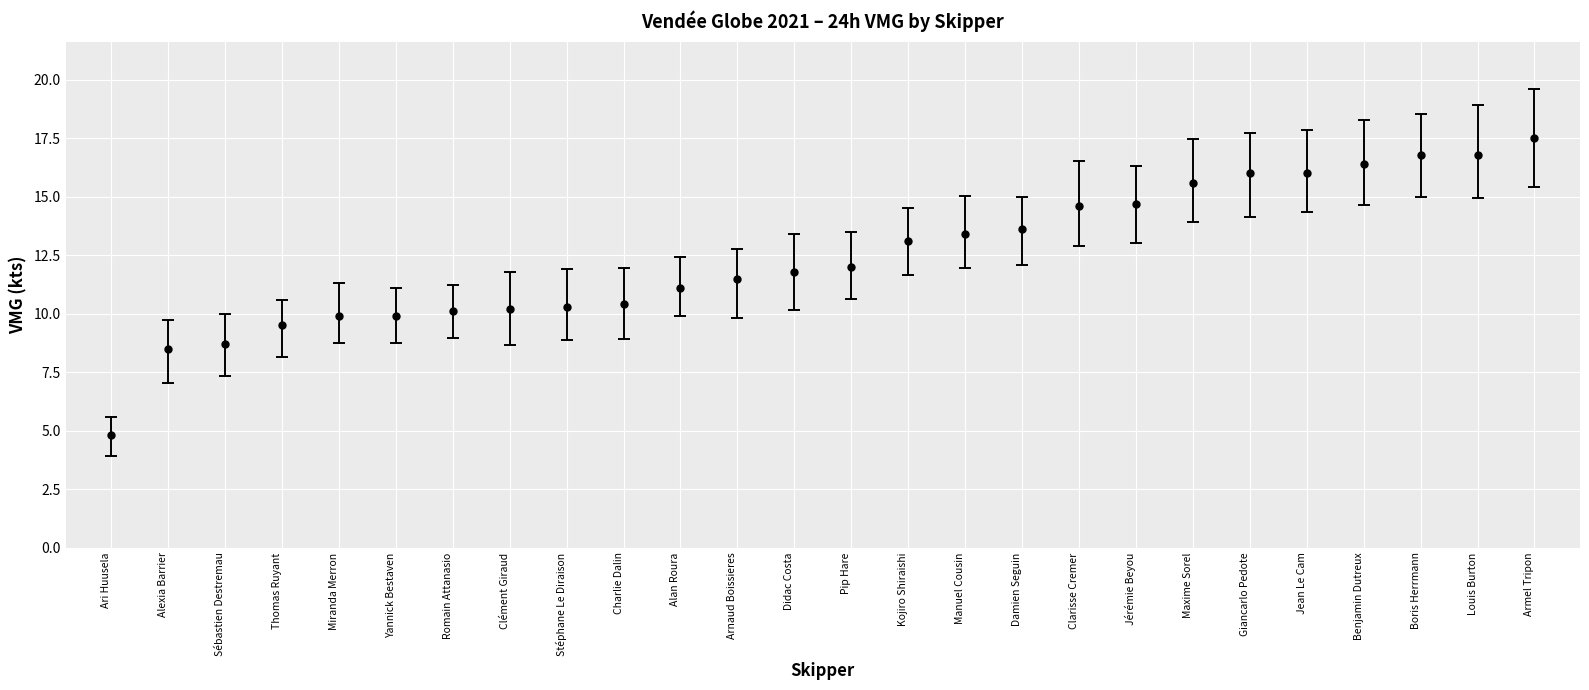

Reading left to right, list all the values displayed in this chart.

Ari Huusela=4.8	Alexia Barrier=8.5	Sébastien Destremau=8.7	Thomas Ruyant=9.5	Miranda Merron=9.9	Yannick Bestaven=9.9	Romain Attanasio=10.1	Clément Giraud=10.2	Stéphane Le Diraison=10.3	Charlie Dalin=10.4	Alan Roura=11.1	Arnaud Boissieres=11.5	Didac Costa=11.8	Pip Hare=12.0	Kojiro Shiraishi=13.1	Manuel Cousin=13.4	Damien Seguin=13.6	Clarisse Cremer=14.6	Jérémie Beyou=14.7	Maxime Sorel=15.6	Giancarlo Pedote=16.0	Jean Le Cam=16.0	Benjamin Dutreux=16.4	Boris Herrmann=16.8	Louis Burton=16.8	Armel Tripon=17.5